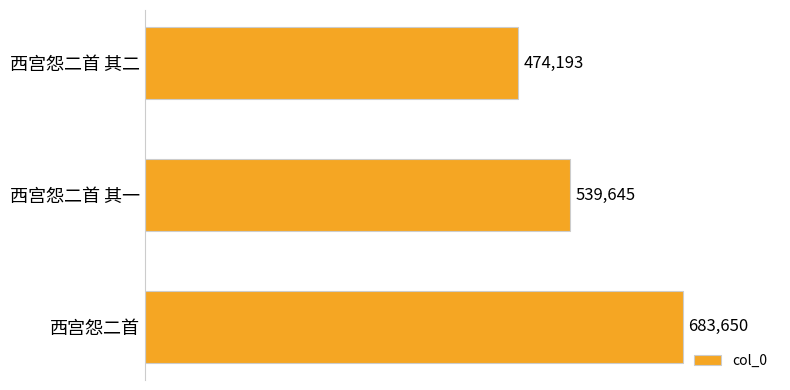

List the labels in order of value, smallest first.

西宫怨二首 其二, 西宫怨二首 其一, 西宫怨二首